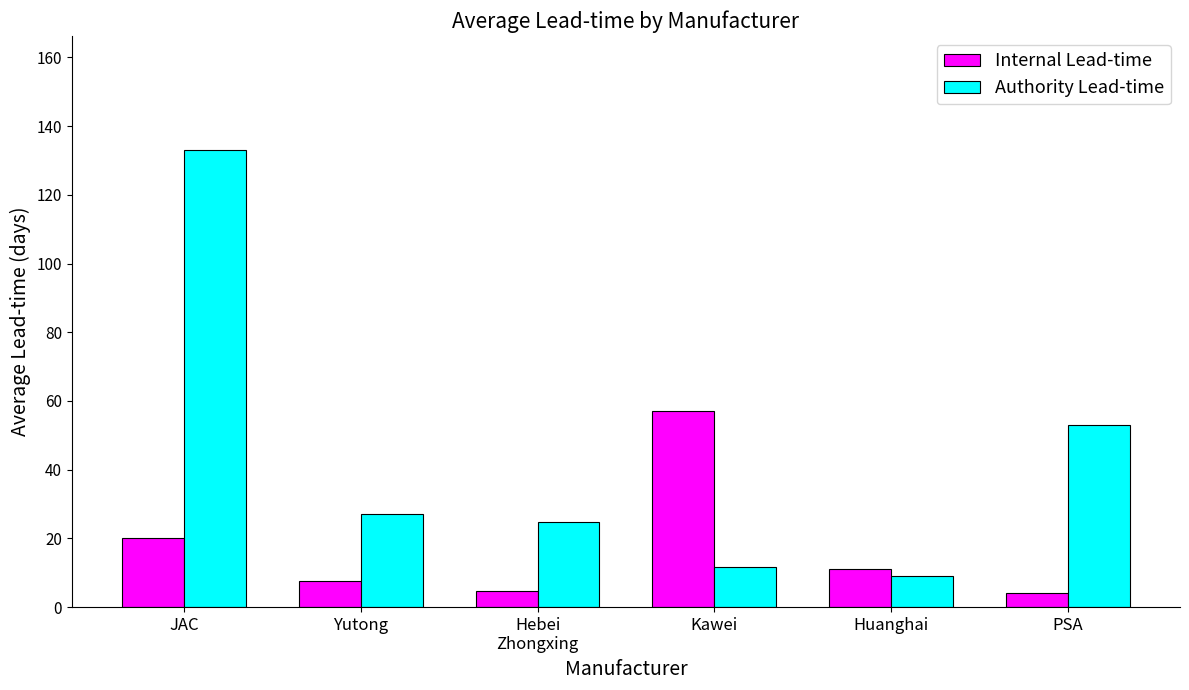

Which series has the widest spread of values?

Authority Lead-time